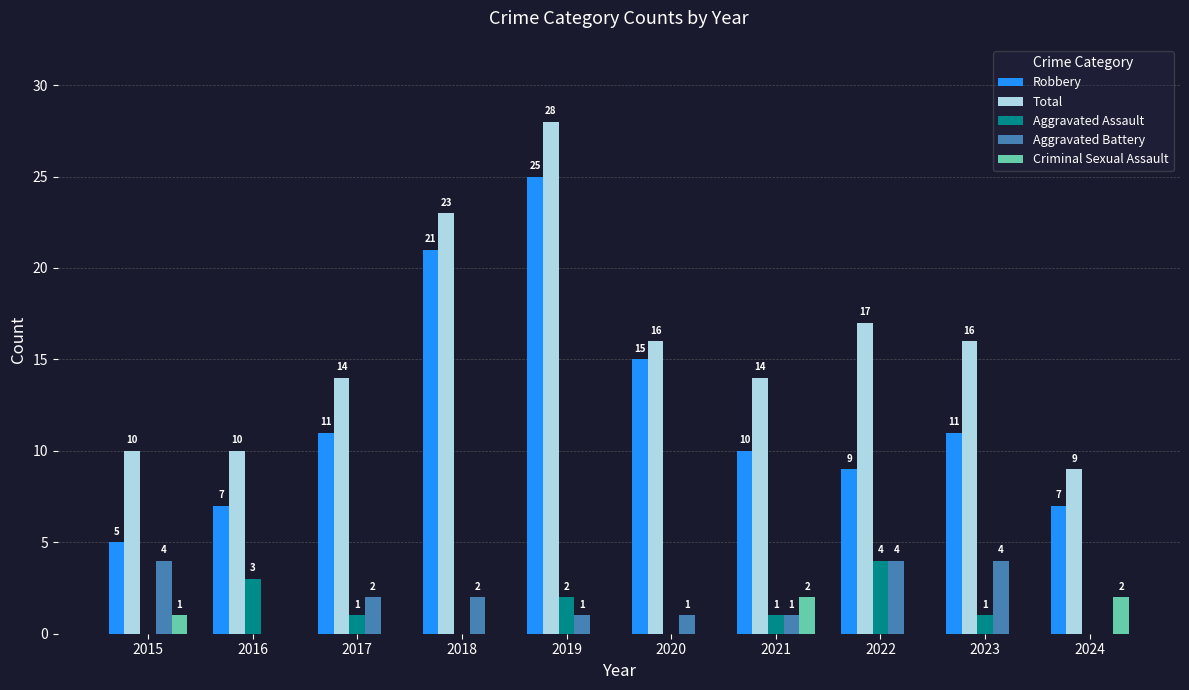

Reading left to right, extract all data points from this chart.

Robbery: 2015=5	2016=7	2017=11	2018=21	2019=25	2020=15	2021=10	2022=9	2023=11	2024=7
Total: 2015=10	2016=10	2017=14	2018=23	2019=28	2020=16	2021=14	2022=17	2023=16	2024=9
Aggravated Assault: 2015=0	2016=3	2017=1	2018=0	2019=2	2020=0	2021=1	2022=4	2023=1	2024=0
Aggravated Battery: 2015=4	2016=0	2017=2	2018=2	2019=1	2020=1	2021=1	2022=4	2023=4	2024=0
Criminal Sexual Assault: 2015=1	2016=0	2017=0	2018=0	2019=0	2020=0	2021=2	2022=0	2023=0	2024=2